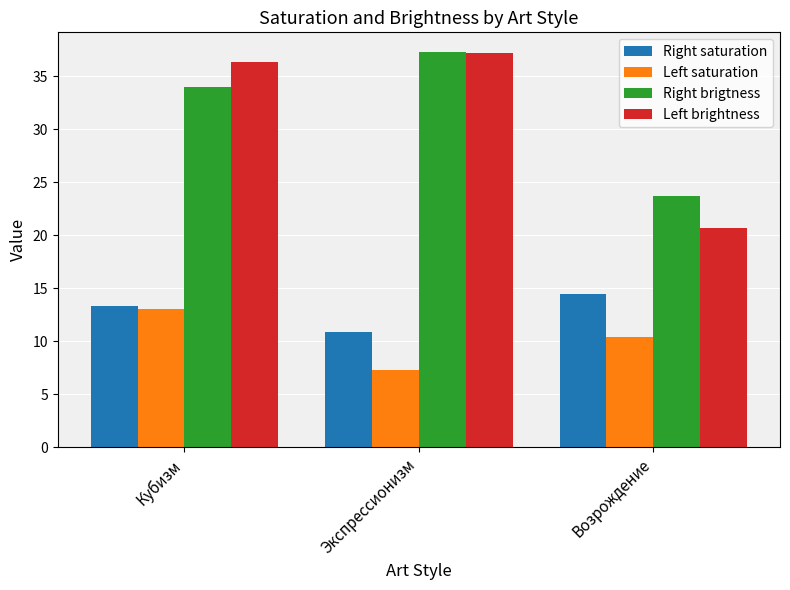

The Left brightness series shows 17.6 at Кубизм. True or false?

False